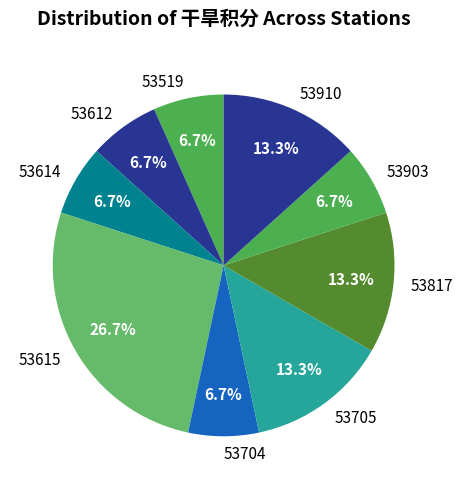

Do 53910 and 53903 together represent more than half of the pie?

No